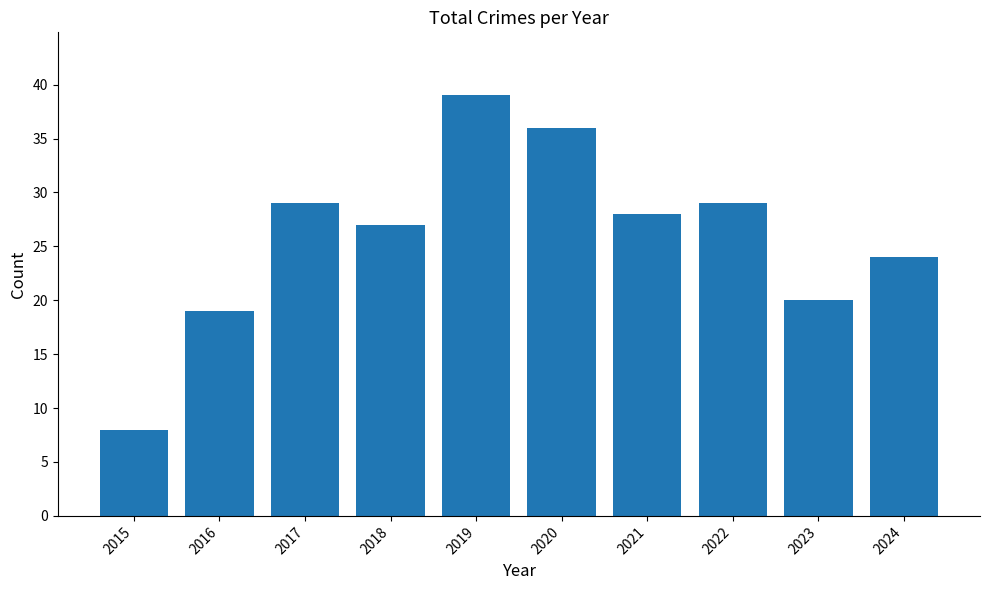

What is the change in value from 2021 to 2024?

-4